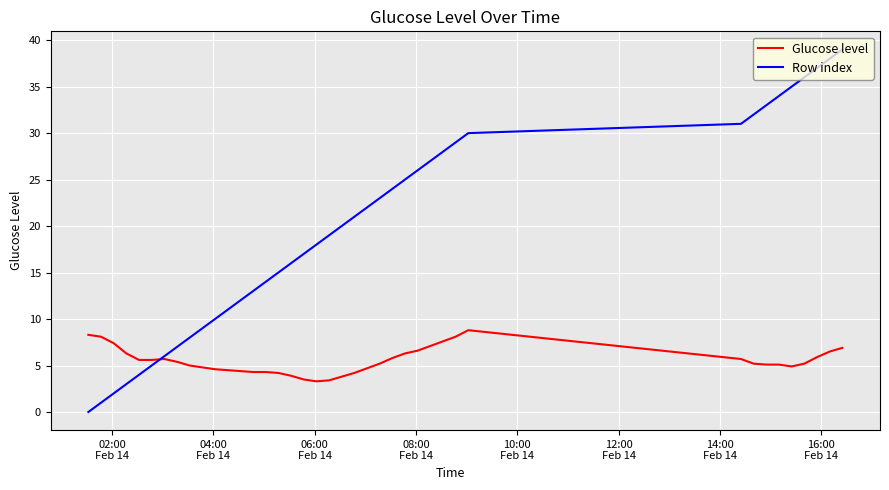

Count the number of categories in the chart.

40